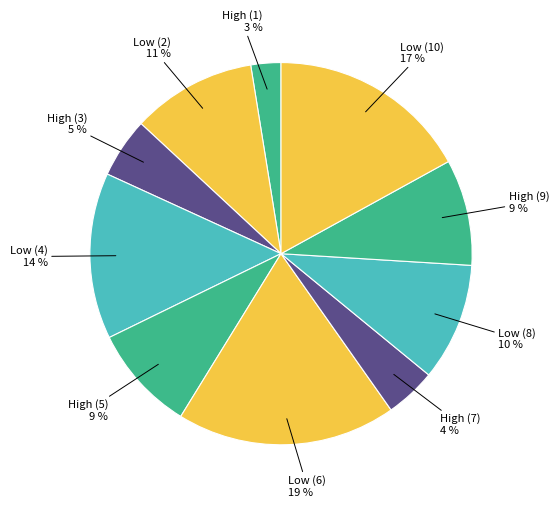

How many segments does this pie chart have?

10